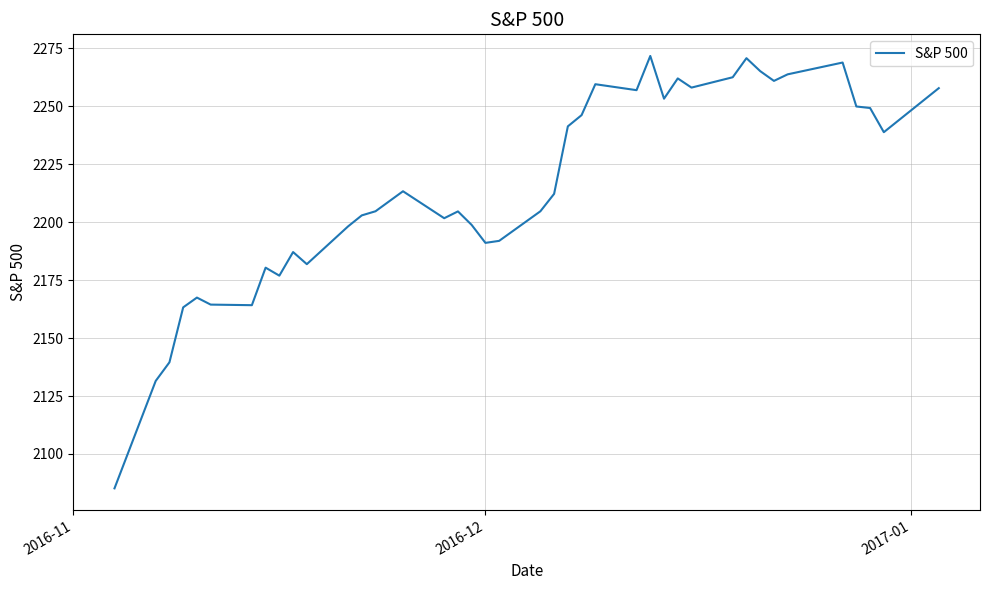

True or false: the data has more than 0 interior local peaks.

True